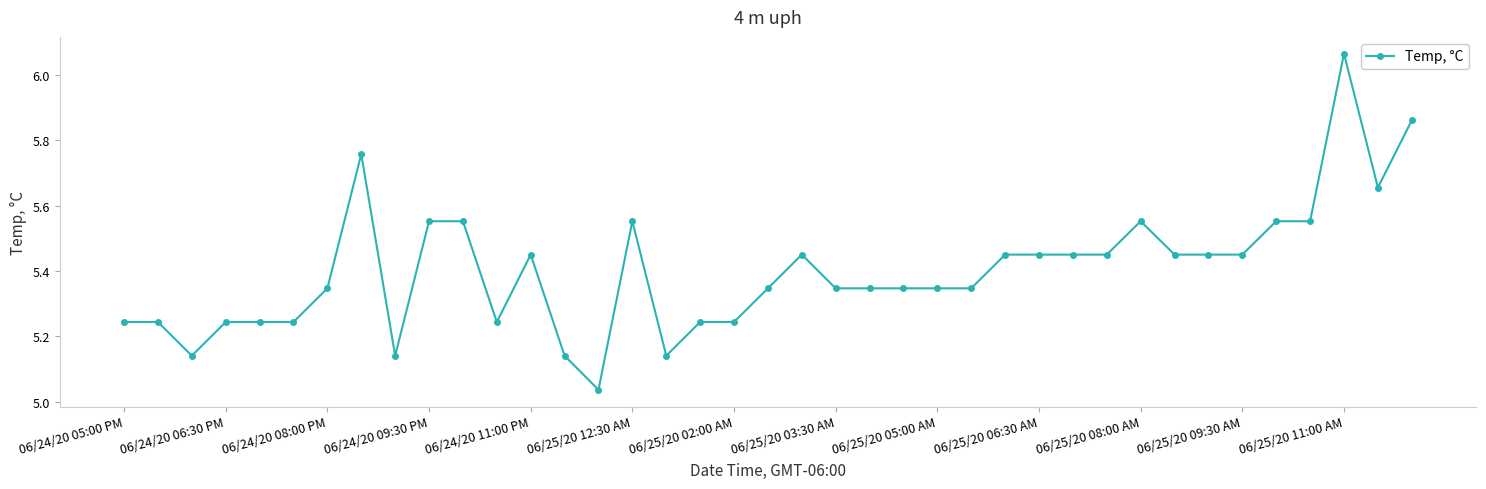

What is the sum of all values?

210.7